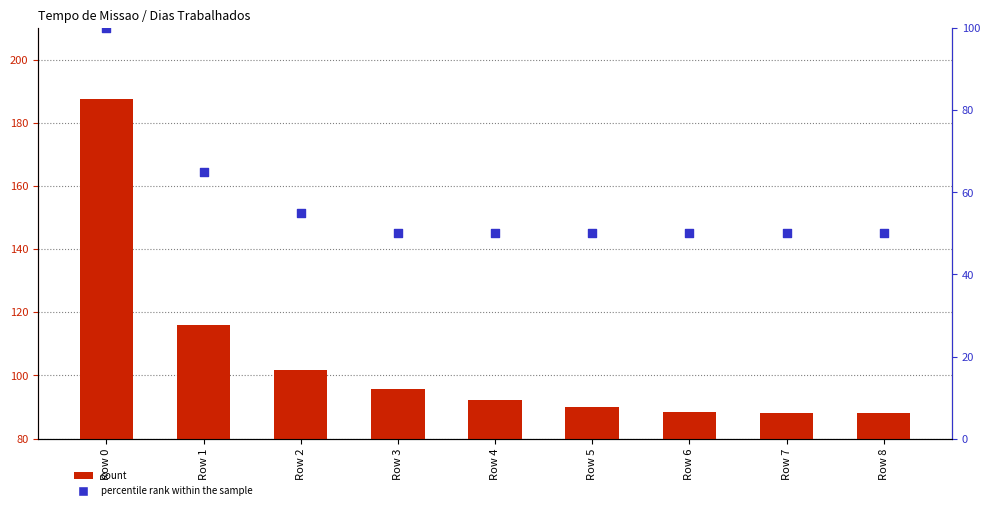

Is the value of percentile rank within the sample at Row 7 greater than the value of count at Row 7?

No